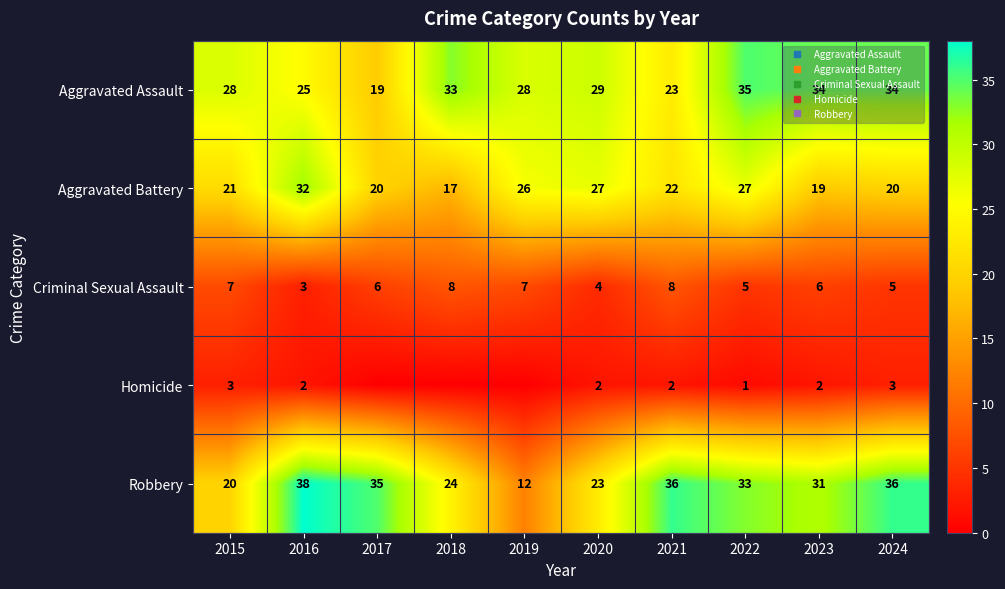

Is it true that Aggravated Assault equals 54 at 2023?

False